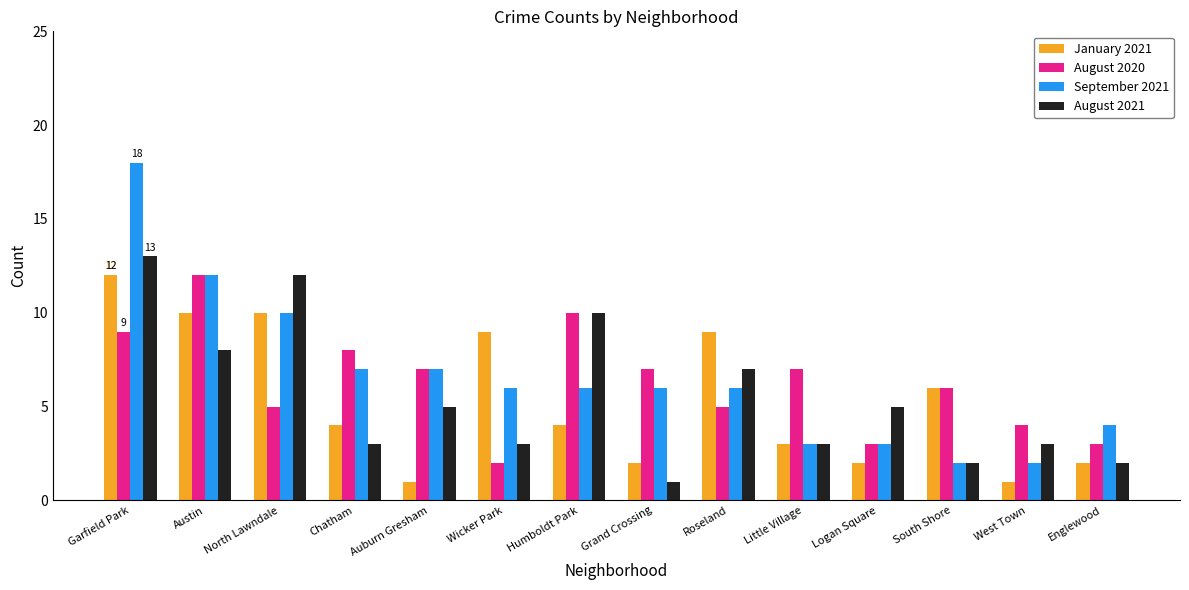

What is the total value across all series at West Town?

10